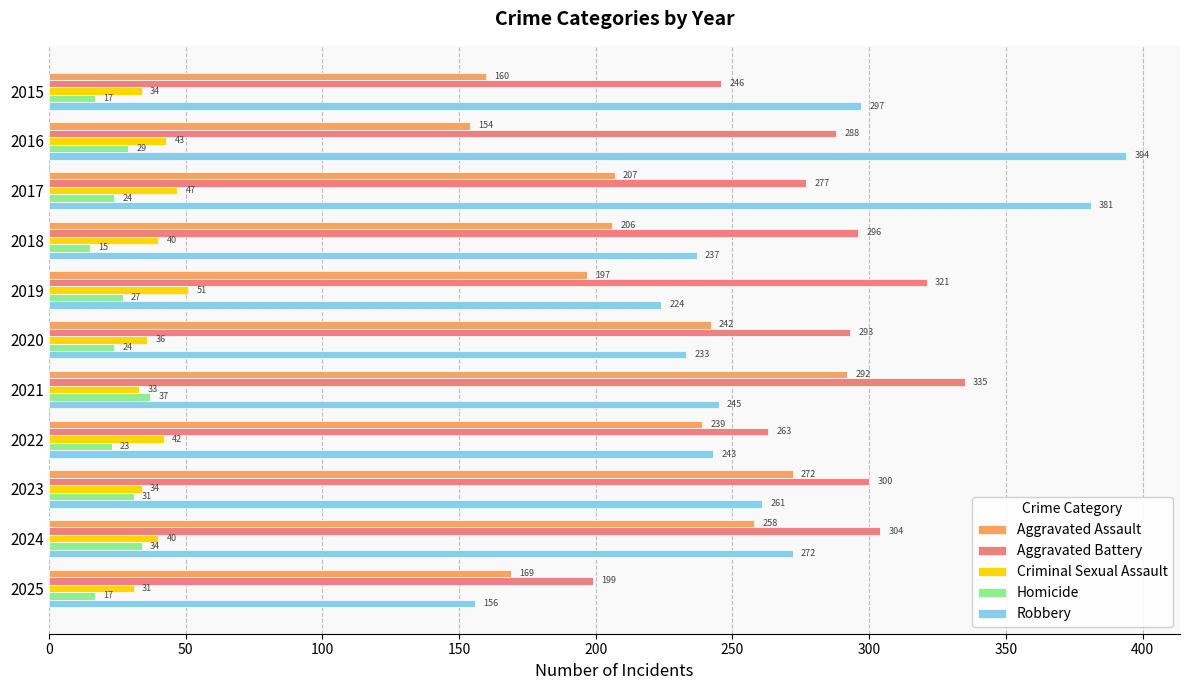

What is the highest value of the Homicide series?

37